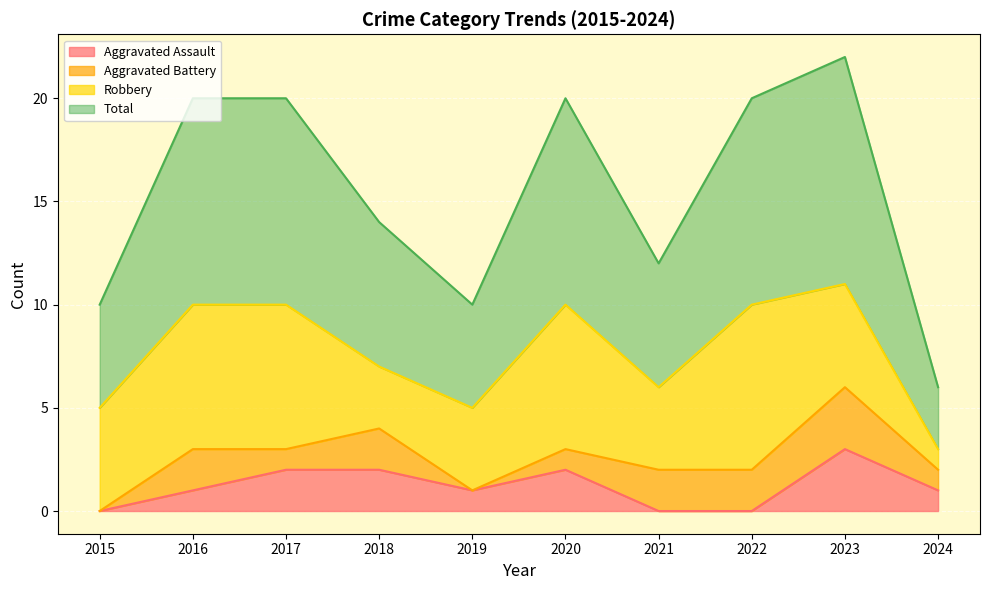

What is the difference between the highest and lowest values at 2016?

9